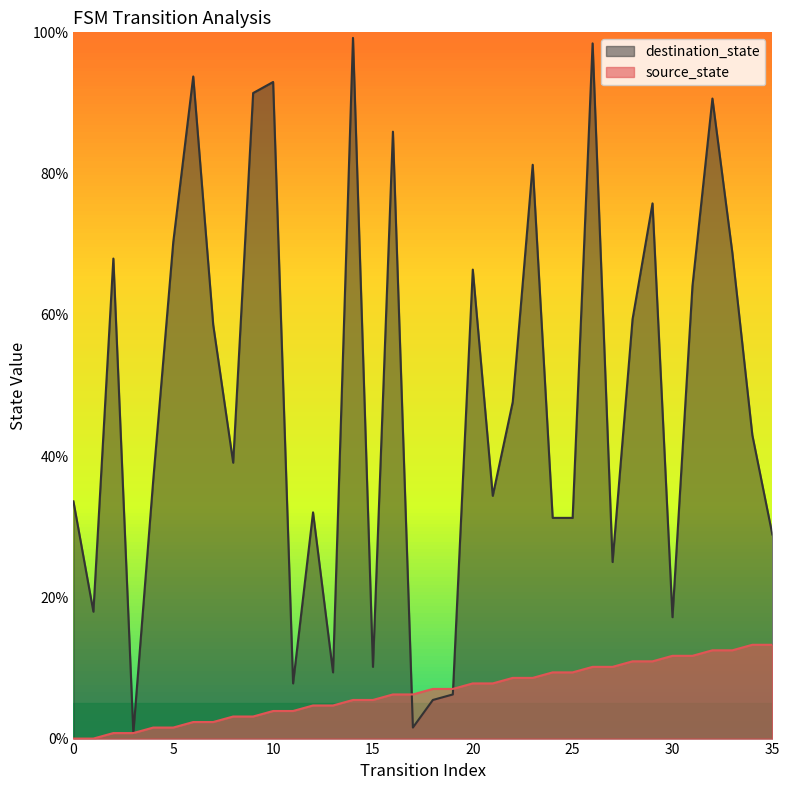

Reading right to left, transcribe all the data shown in this chart.

source_state: 13.3	13.3	12.5	12.5	11.7	11.7	10.9	10.9	10.2	10.2	9.4	9.4	8.6	8.6	7.8	7.8	7.0	7.0	6.2	6.2	5.5	5.5	4.7	4.7	3.9	3.9	3.1	3.1	2.3	2.3	1.6	1.6	0.8	0.8	0.0	0.0
destination_state: 28.9	43.0	68.8	90.6	64.1	17.2	75.8	59.4	25.0	98.4	31.2	31.2	81.2	47.7	34.4	66.4	6.2	5.5	1.6	85.9	10.2	99.2	9.4	32.0	7.8	93.0	91.4	39.1	58.6	93.8	70.3	36.7	0.8	68.0	18.0	33.6